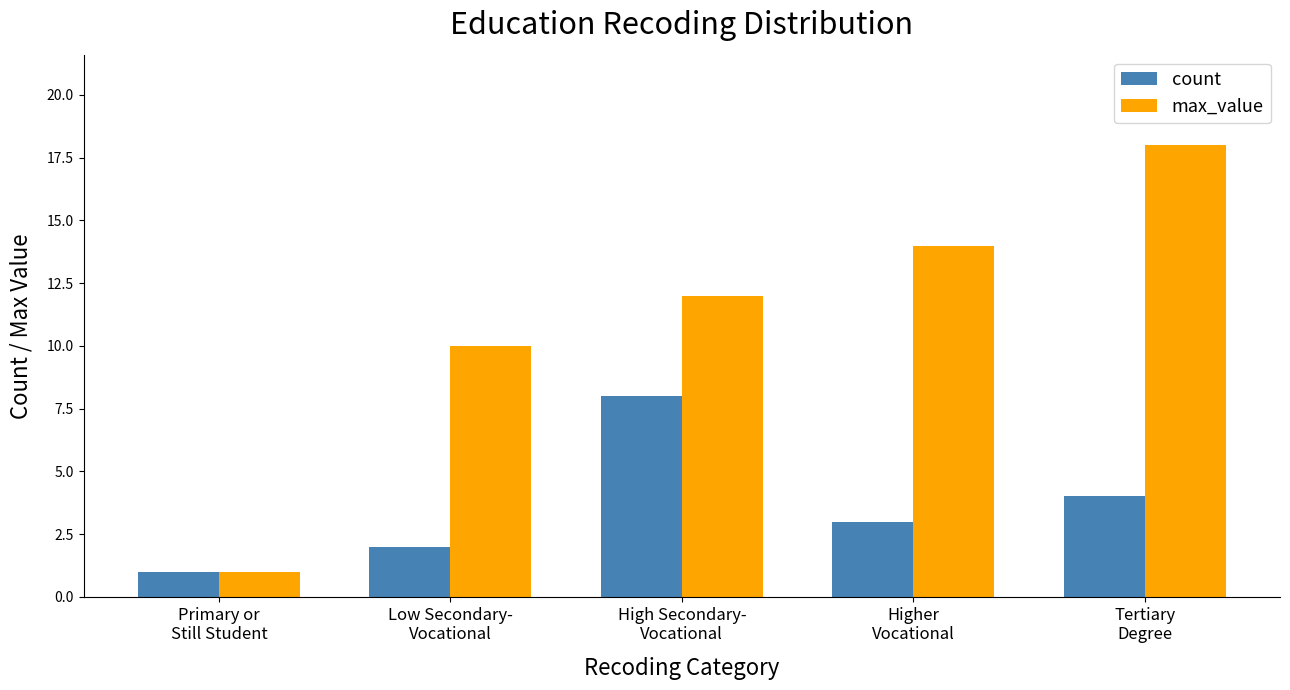

Rank the series by their average value, from lowest to highest.

count, max_value